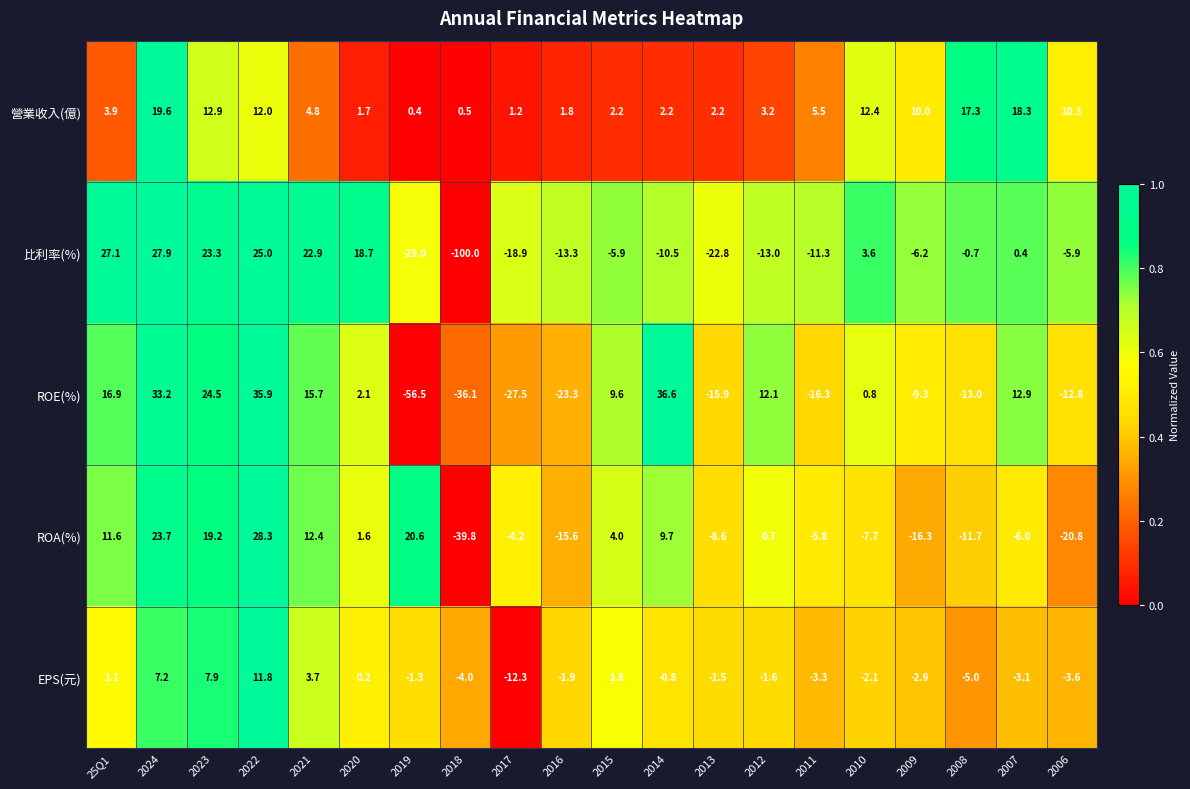

At which label does 營業收入(億) first exceed 4?

2024